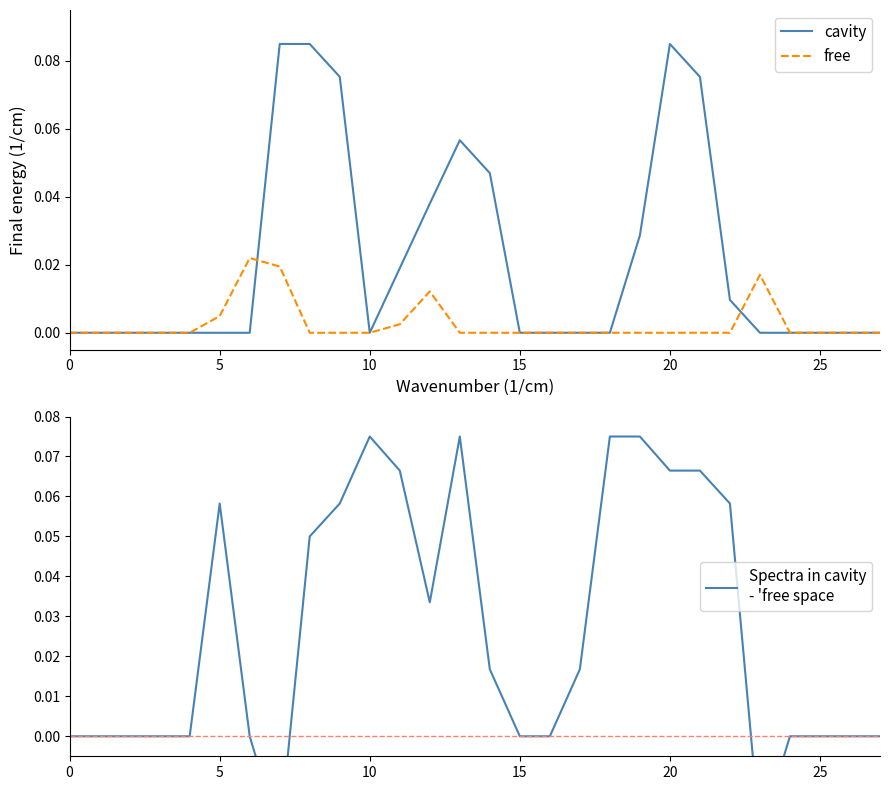

How many values in Spectra in cavity
- 'free space are above zero?

14